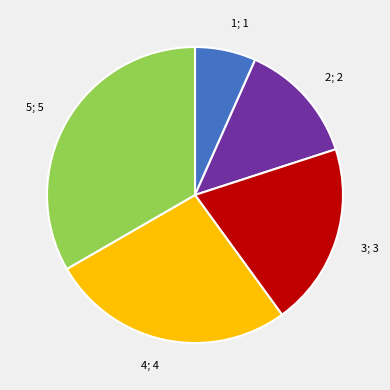

Is there any slice that represents more than half of the pie?

No